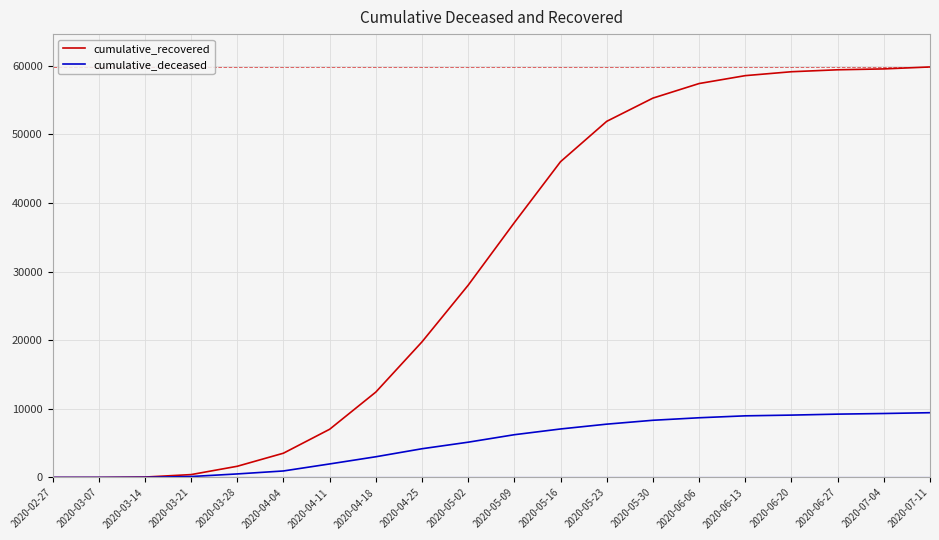

Which series has the largest total across all categories?

cumulative_recovered